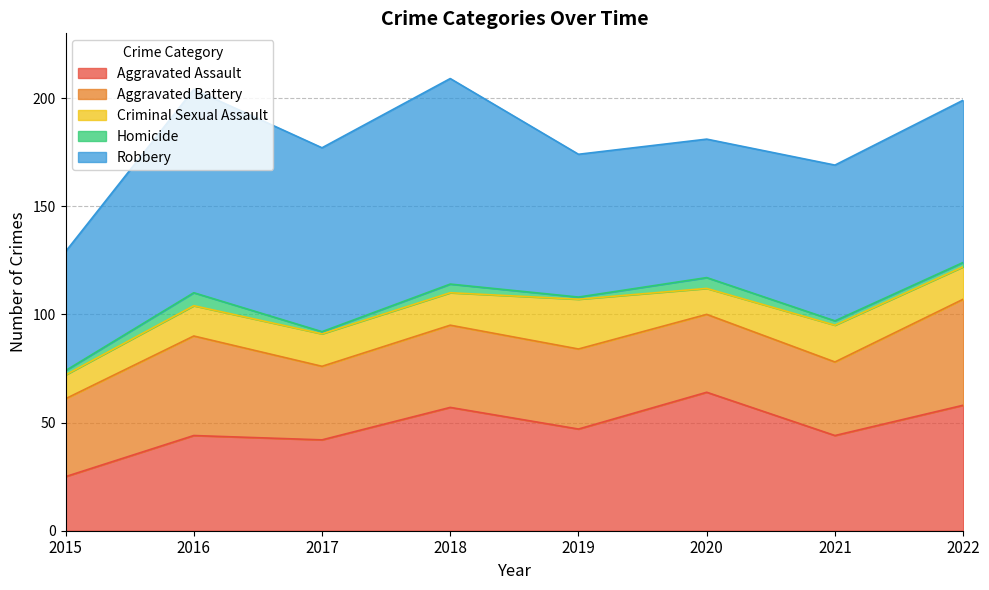

Reading left to right, list all the values displayed in this chart.

Aggravated Assault: 2015=25	2016=44	2017=42	2018=57	2019=47	2020=64	2021=44	2022=58
Aggravated Battery: 2015=36	2016=46	2017=34	2018=38	2019=37	2020=36	2021=34	2022=49
Criminal Sexual Assault: 2015=11	2016=14	2017=15	2018=15	2019=23	2020=12	2021=17	2022=15
Homicide: 2015=2	2016=6	2017=1	2018=4	2019=1	2020=5	2021=2	2022=2
Robbery: 2015=55	2016=94	2017=85	2018=95	2019=66	2020=64	2021=72	2022=75